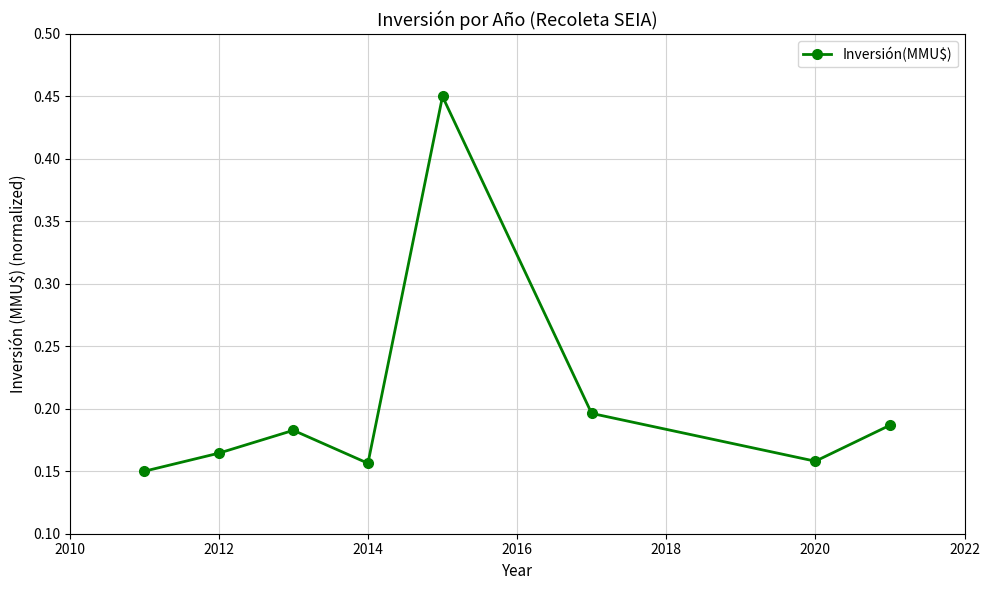

How many interior local peaks (higher than both neighbors) does the data have?

2